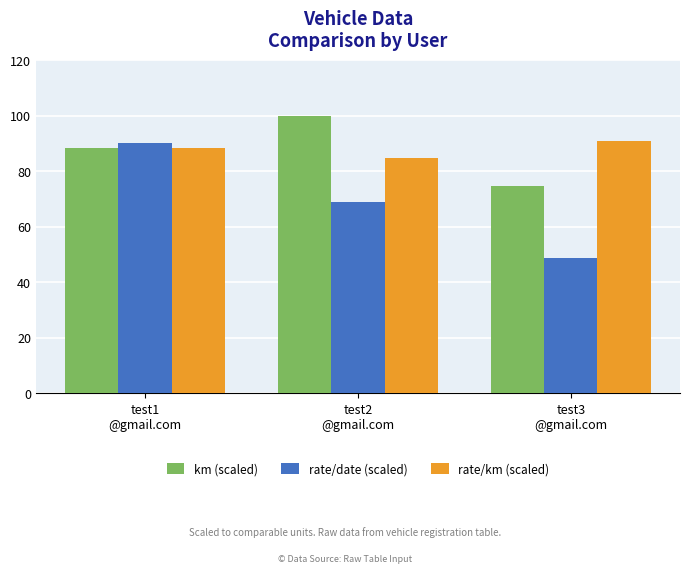

List the labels in order of rate/km (scaled) value, smallest first.

test2
@gmail.com, test1
@gmail.com, test3
@gmail.com